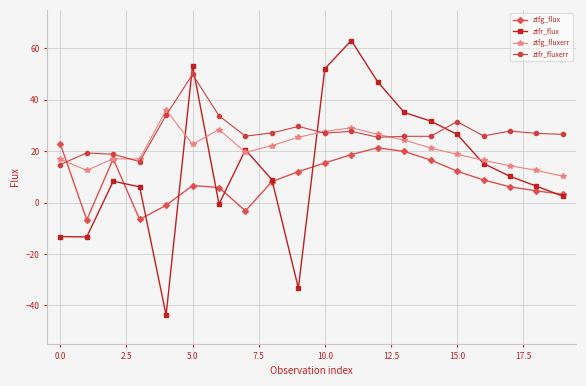

What is the maximum value for ztfg_fluxerr?

36.0